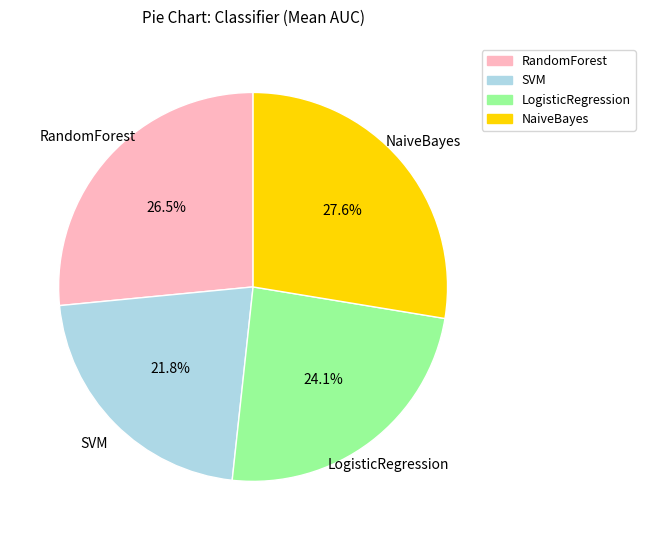

Which slice is the smallest?

SVM